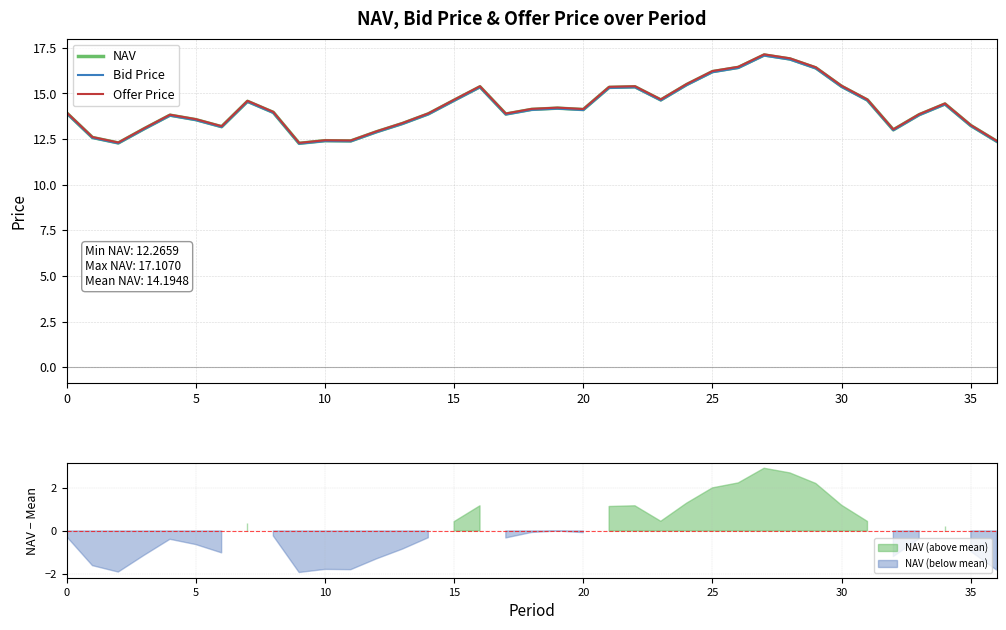

True or false: Offer Price and NAV intersect in this chart.

False